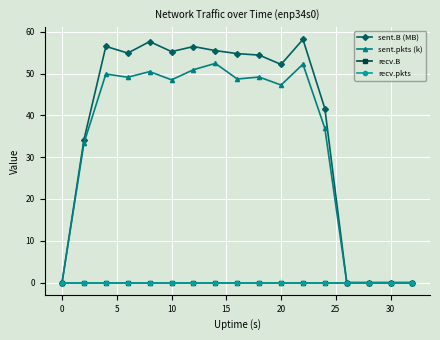

How many lines are shown in the chart?

4